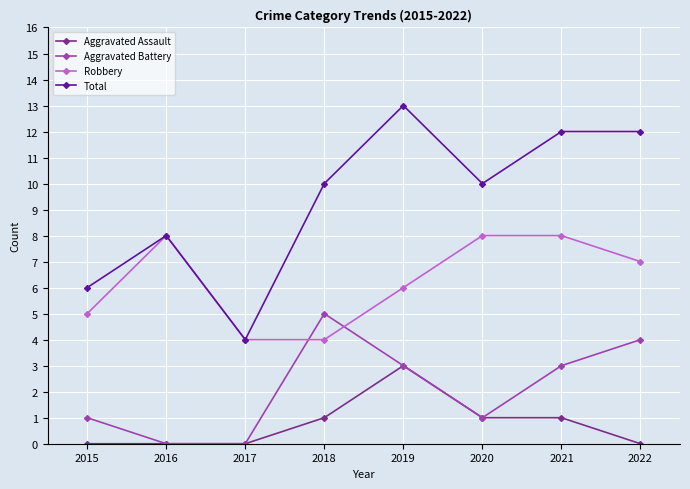

True or false: Total and Aggravated Assault intersect in this chart.

False